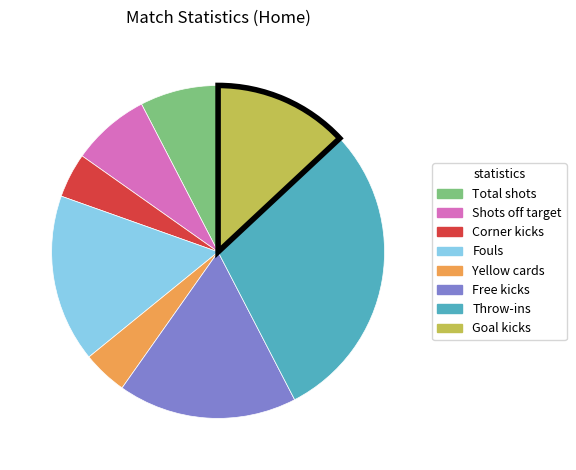

What is the ratio of the value at Fouls to the value at Shots off target?

2.1